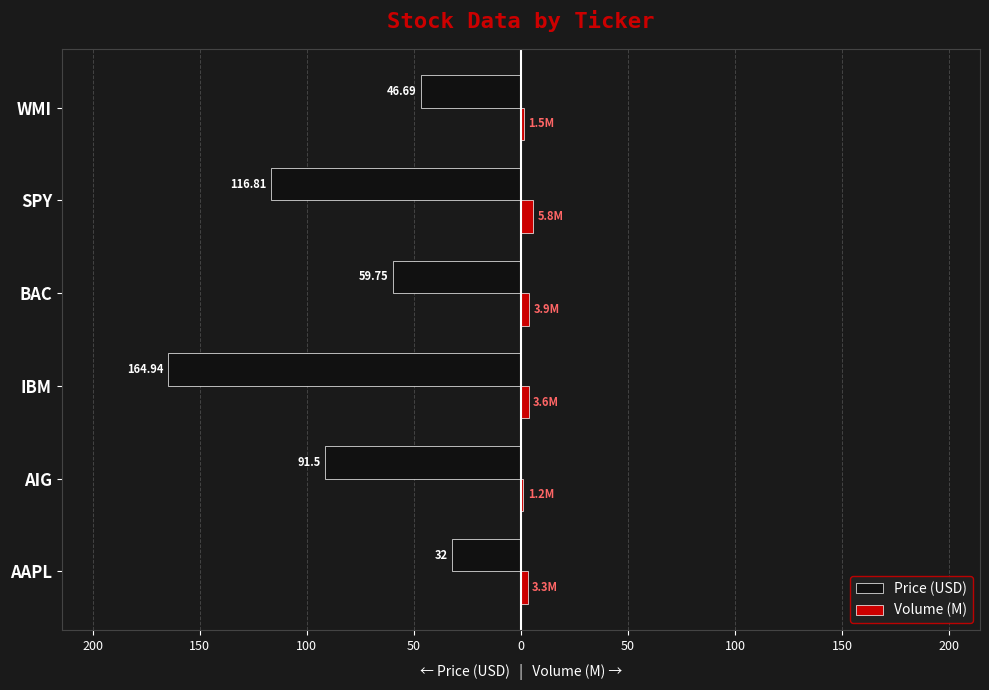

What are all the series names shown in the legend?

Price (USD), Volume (M)